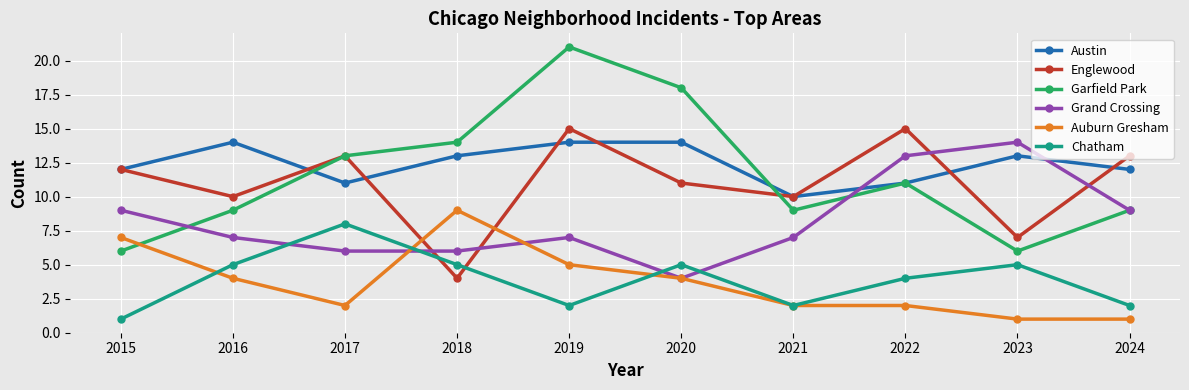

Where do Chatham and Auburn Gresham first cross each other?

2015 and 2016